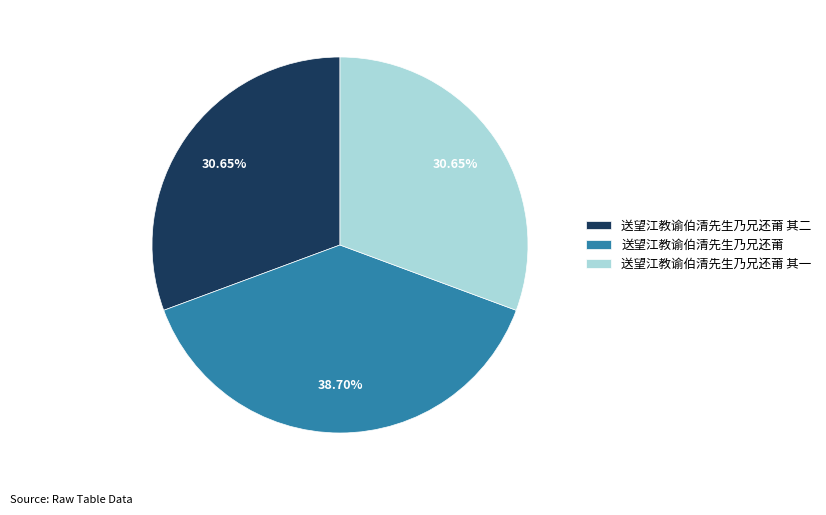

Is 送望江教谕伯清先生乃兄还莆 其一 the majority of the pie?

No